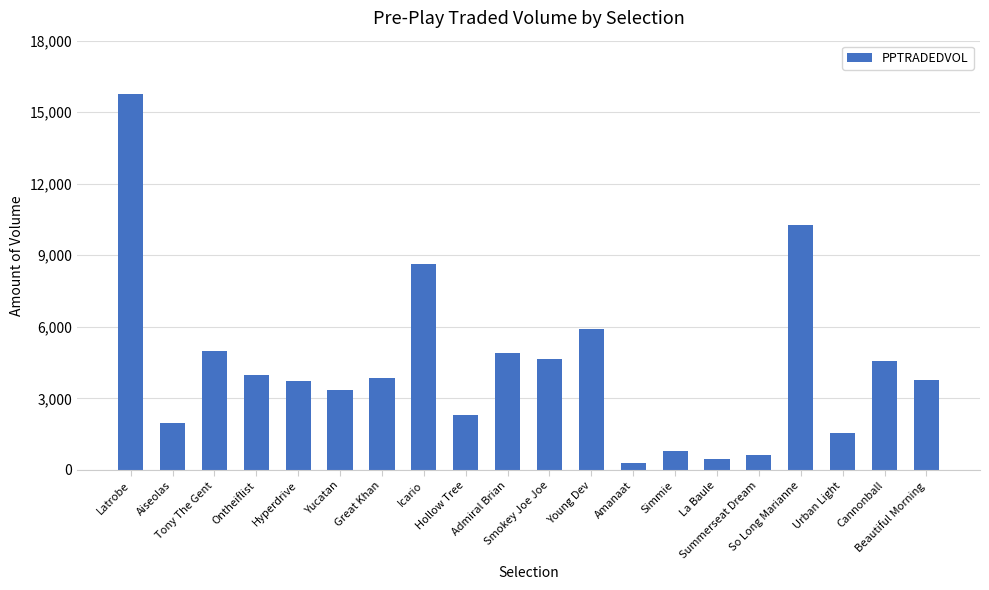

Approximately how many times larger is the value at Great Khan compared to Aiseolas?

2.0